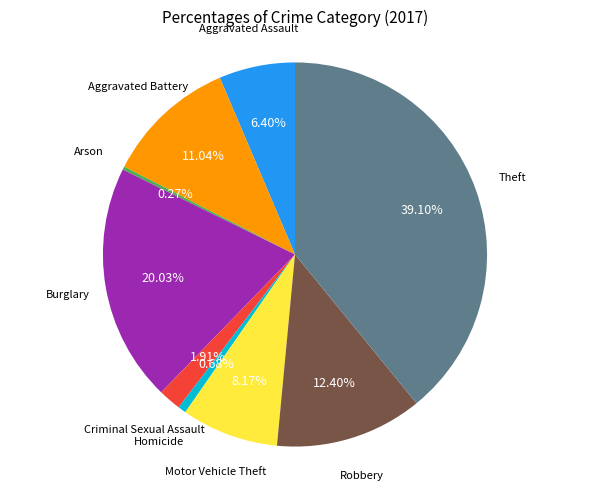

Is there any slice that represents more than half of the pie?

No